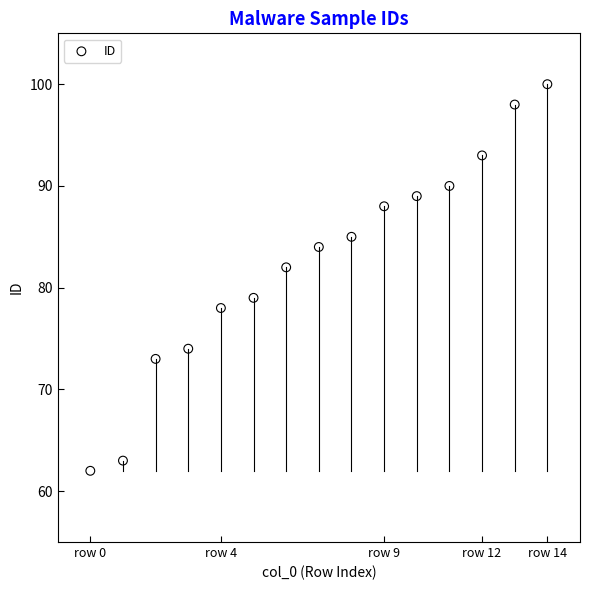

What is the range of Y values (max minus min)?

38